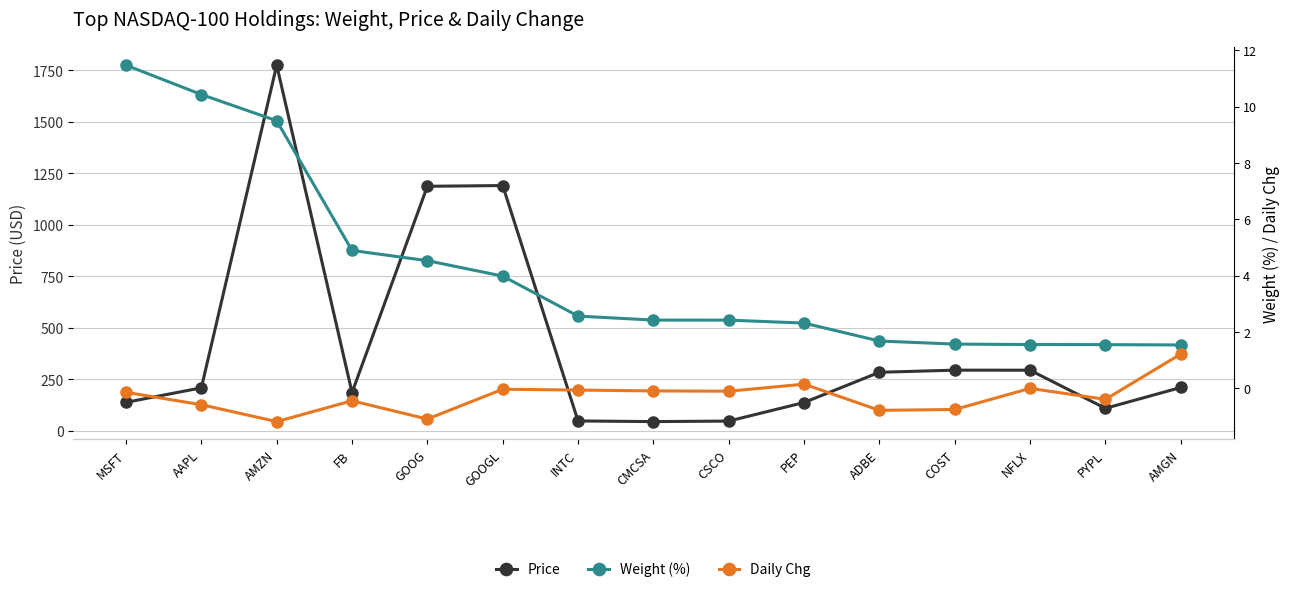

How many lines are shown in the chart?

3